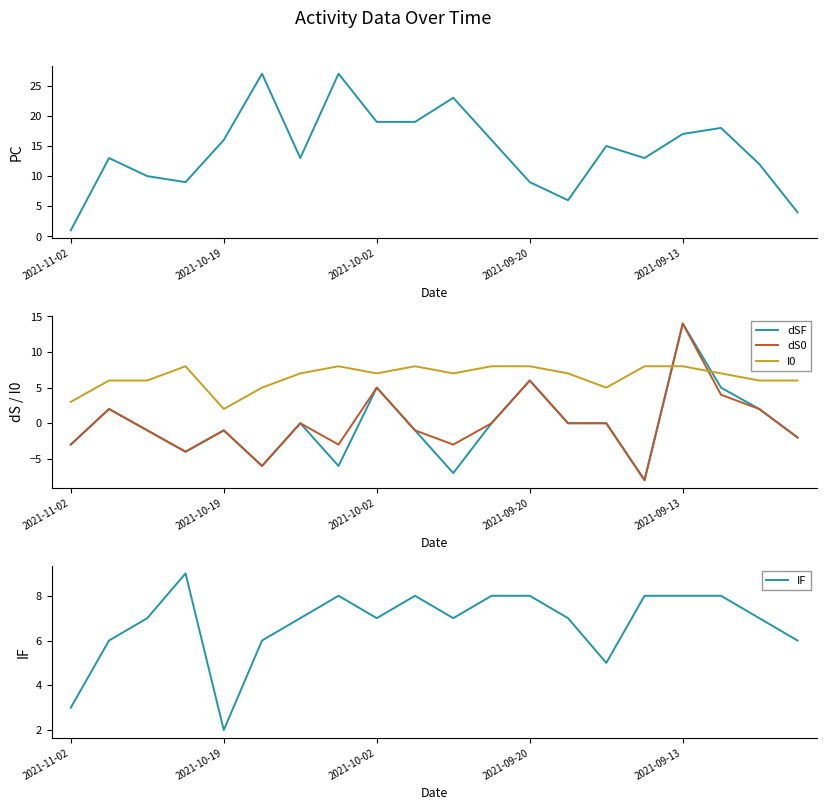

Between 13 and 17, which series saw the biggest shift?

PC